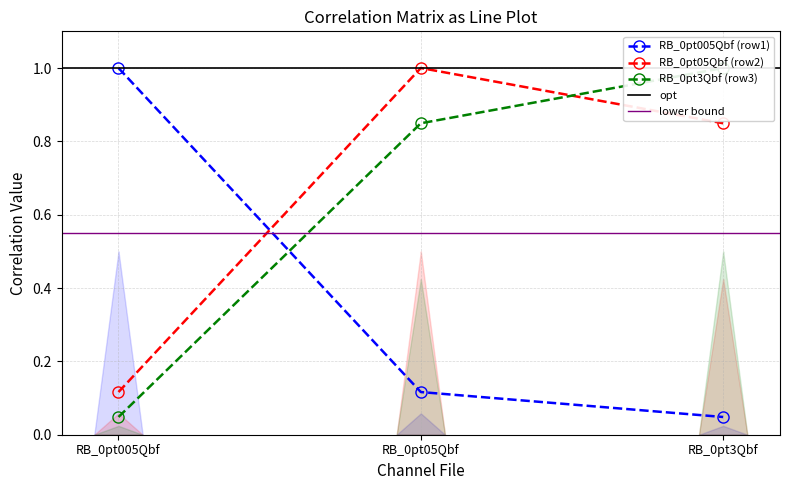

What position from the left is RB_0pt05Qbf?

2